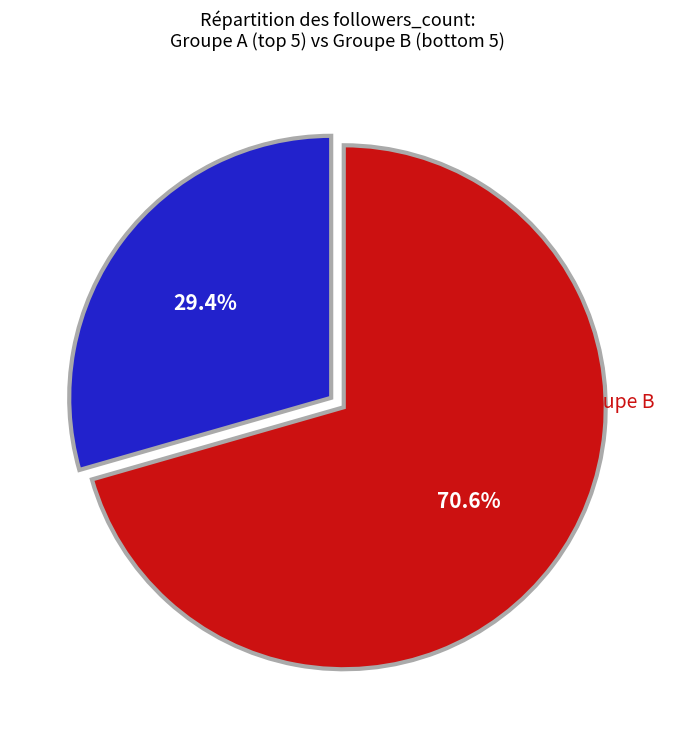

Is there any slice that represents more than half of the pie?

Yes